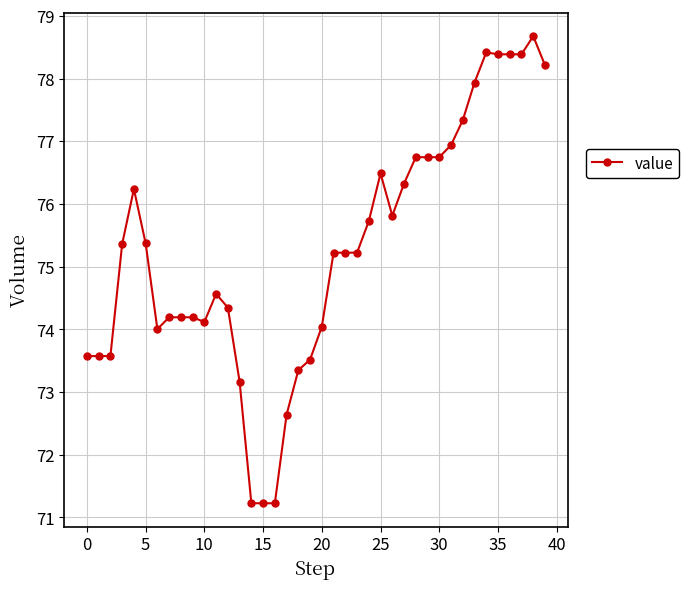

Reading left to right, extract all data points from this chart.

73.6	73.6	73.6	75.4	76.2	75.4	74.0	74.2	74.2	74.2	74.1	74.6	74.3	73.2	71.2	71.2	71.2	72.6	73.3	73.5	74.0	75.2	75.2	75.2	75.7	76.5	75.8	76.3	76.7	76.7	76.7	76.9	77.3	77.9	78.4	78.4	78.4	78.4	78.7	78.2